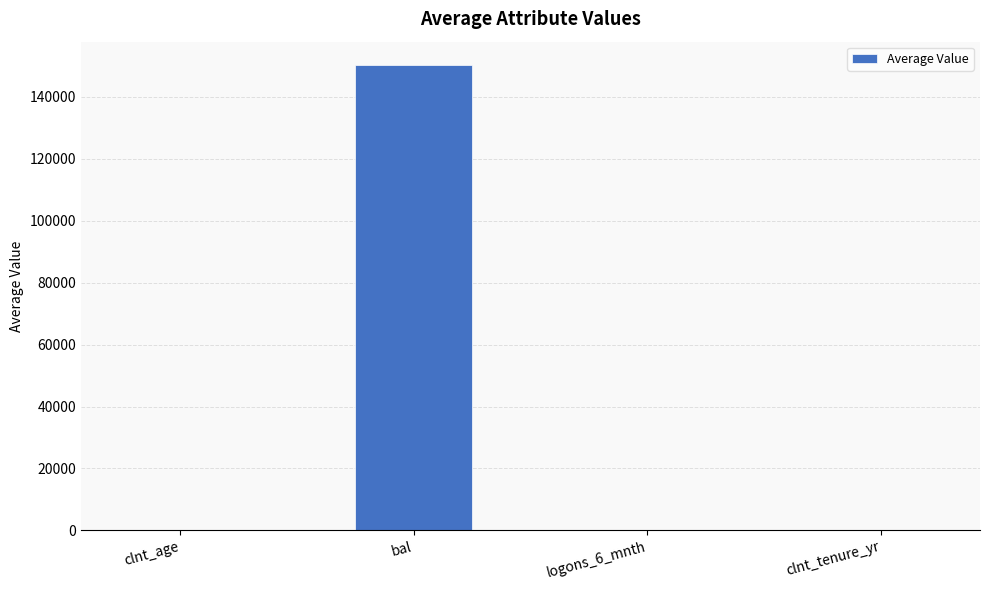

At which category does the chart reach its peak across all series?

bal